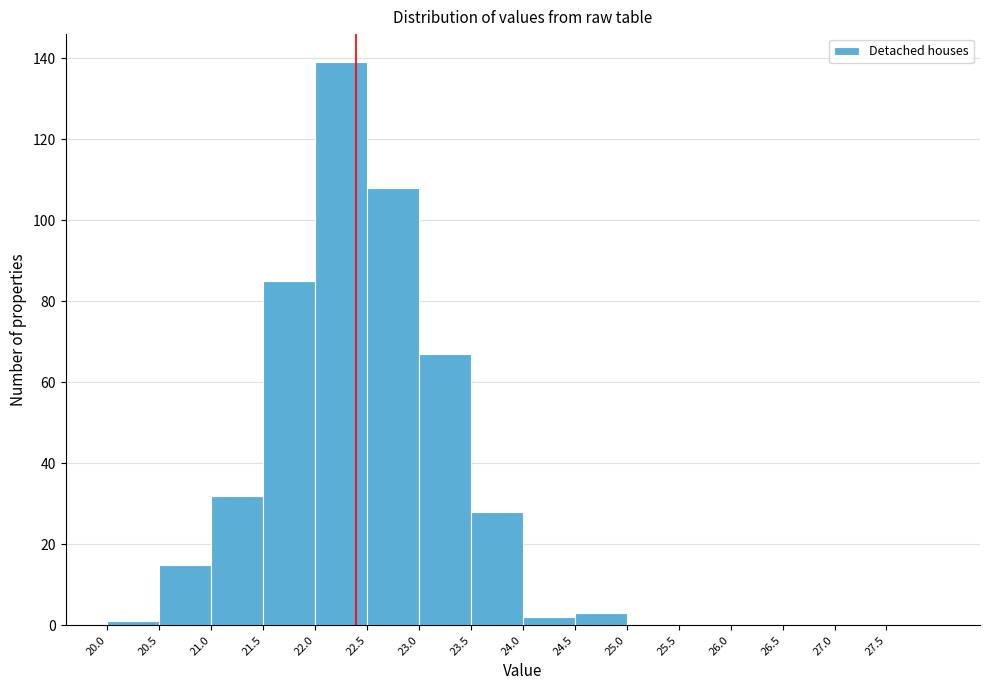

What is the height of the bar covering 23.5 to 24.0 on the x-axis? The values are not printed on the chart, so give them approximately, as read against the axis.

28